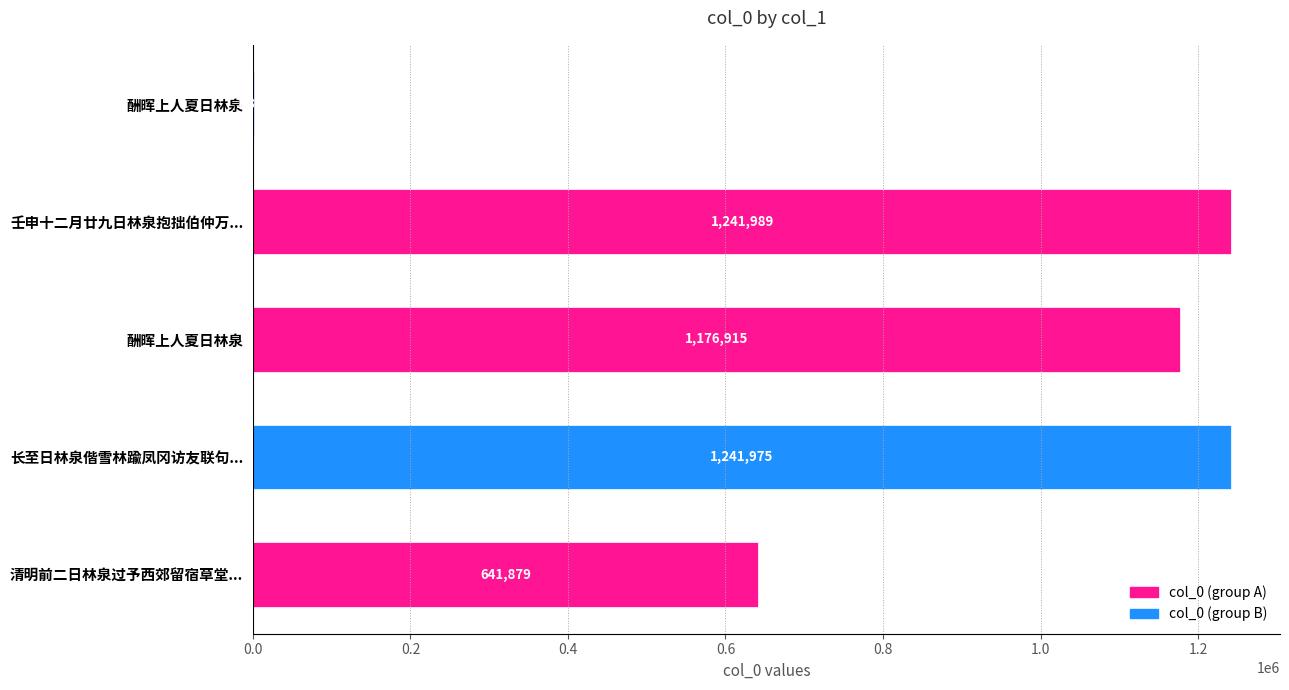

How many categories are shown in the chart?

5